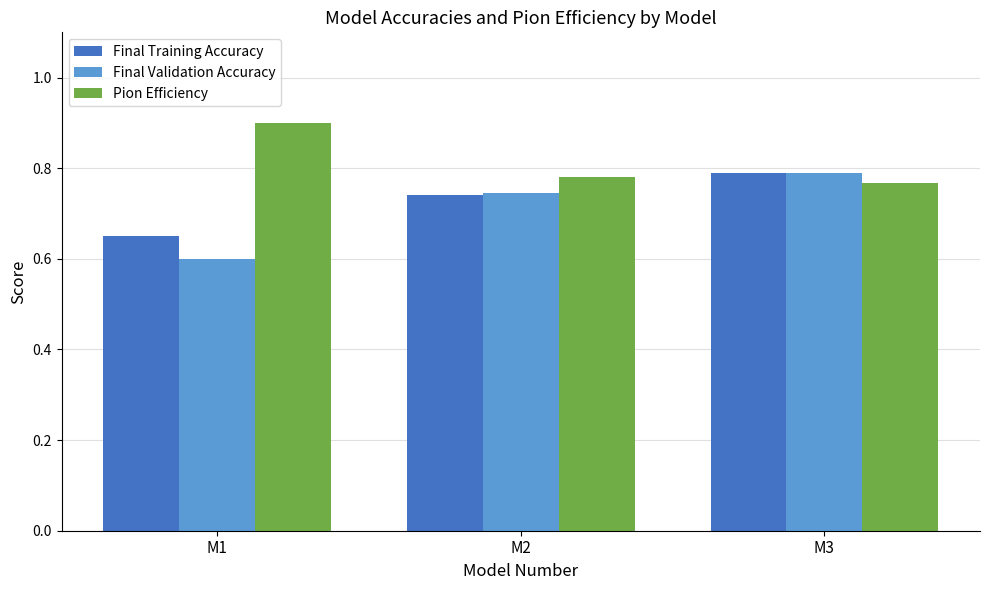

How many Final Validation Accuracy values are between 0 and 1?

3